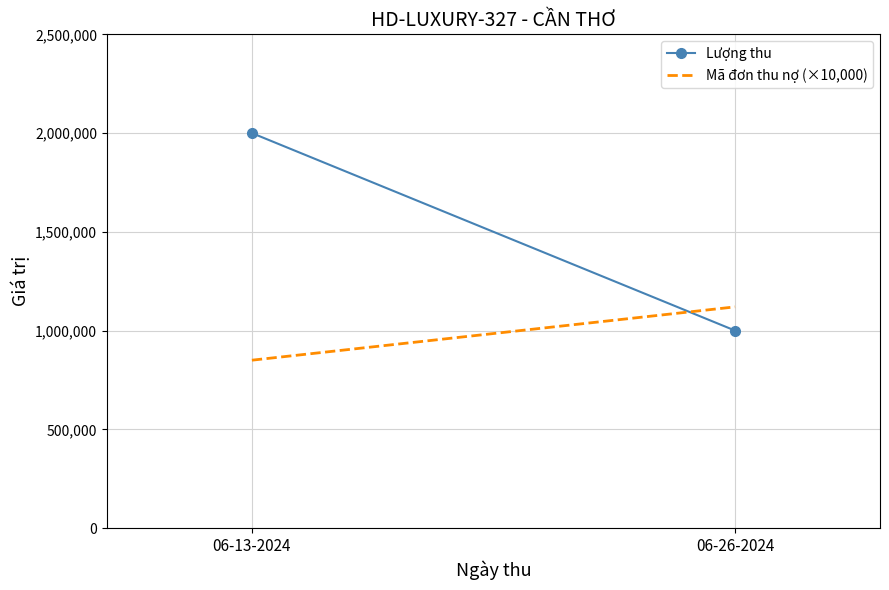

At how many categories does at least one series exceed 1904574?

1